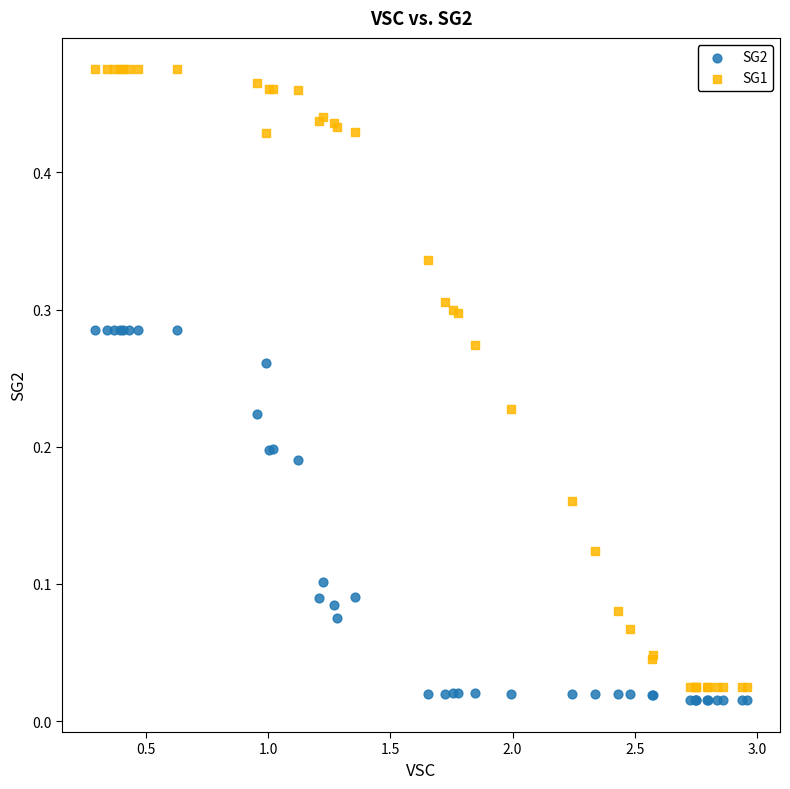

What is the X range (max minus min) for the scatter plot?

2.7